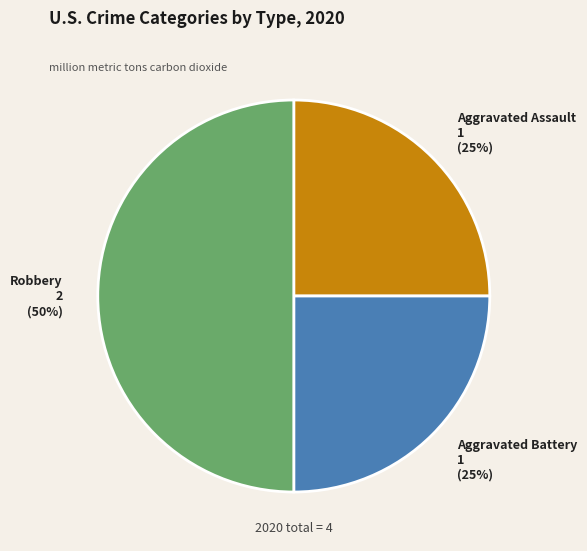

What is the largest slice in the pie chart?

Robbery